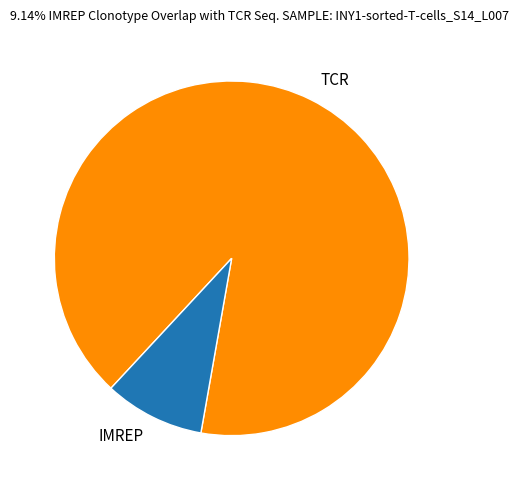

Do TCR and IMREP together represent more than half of the pie?

Yes